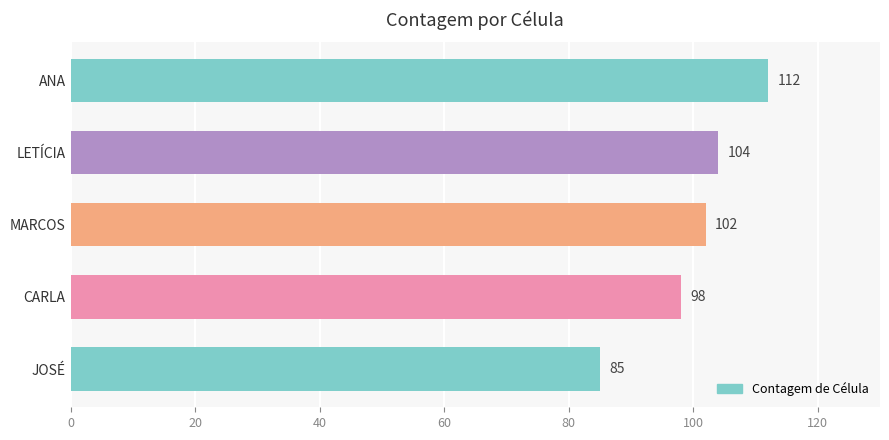

Rank the categories by value from lowest to highest.

JOSÉ, CARLA, MARCOS, LETÍCIA, ANA